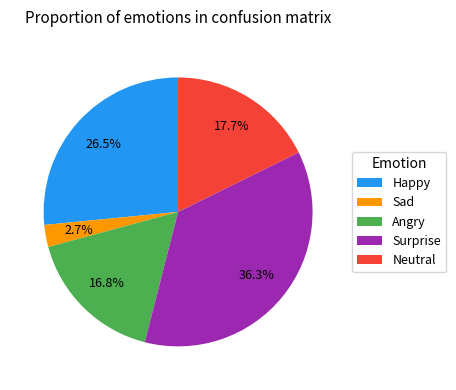

Which has a higher value, Surprise or Angry?

Surprise